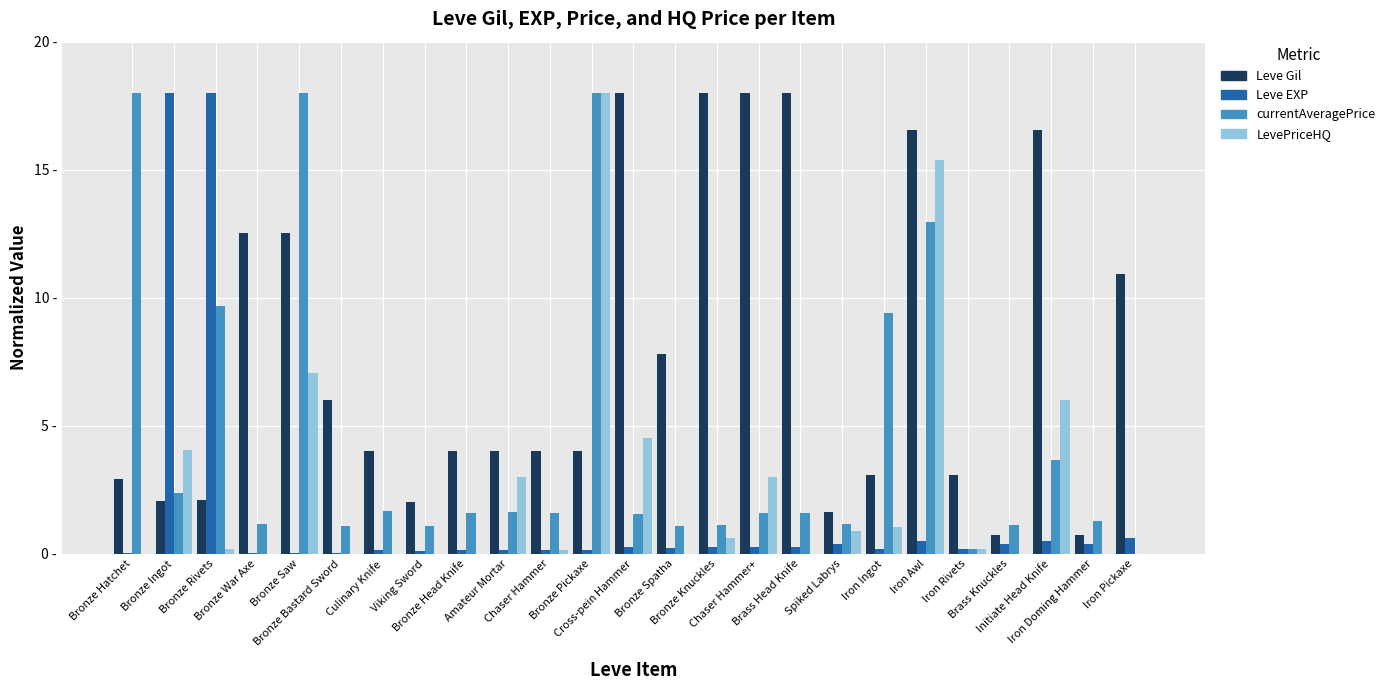

Between Bronze Spatha and Bronze Bastard Sword, which is larger?

Bronze Spatha